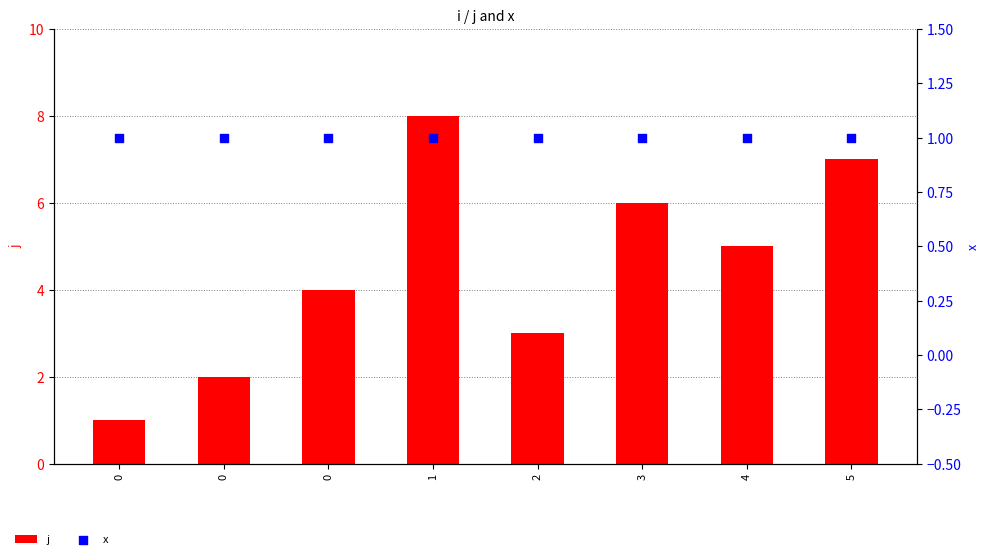

At which category is the sum across all series the highest?

1